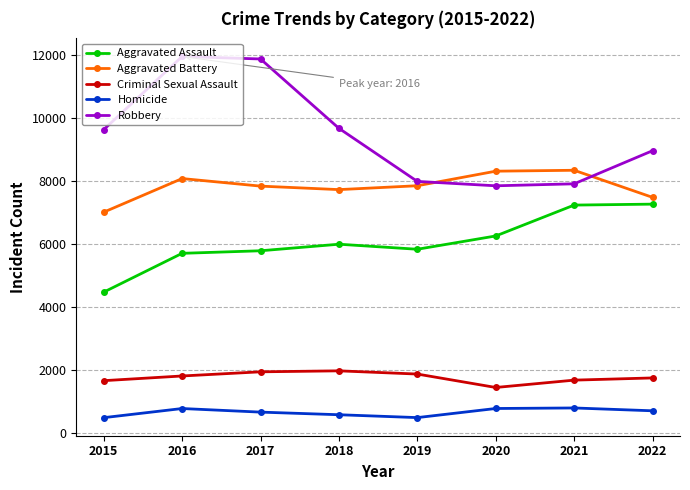

True or false: Aggravated Assault has a value of 7273 at 2022.

True